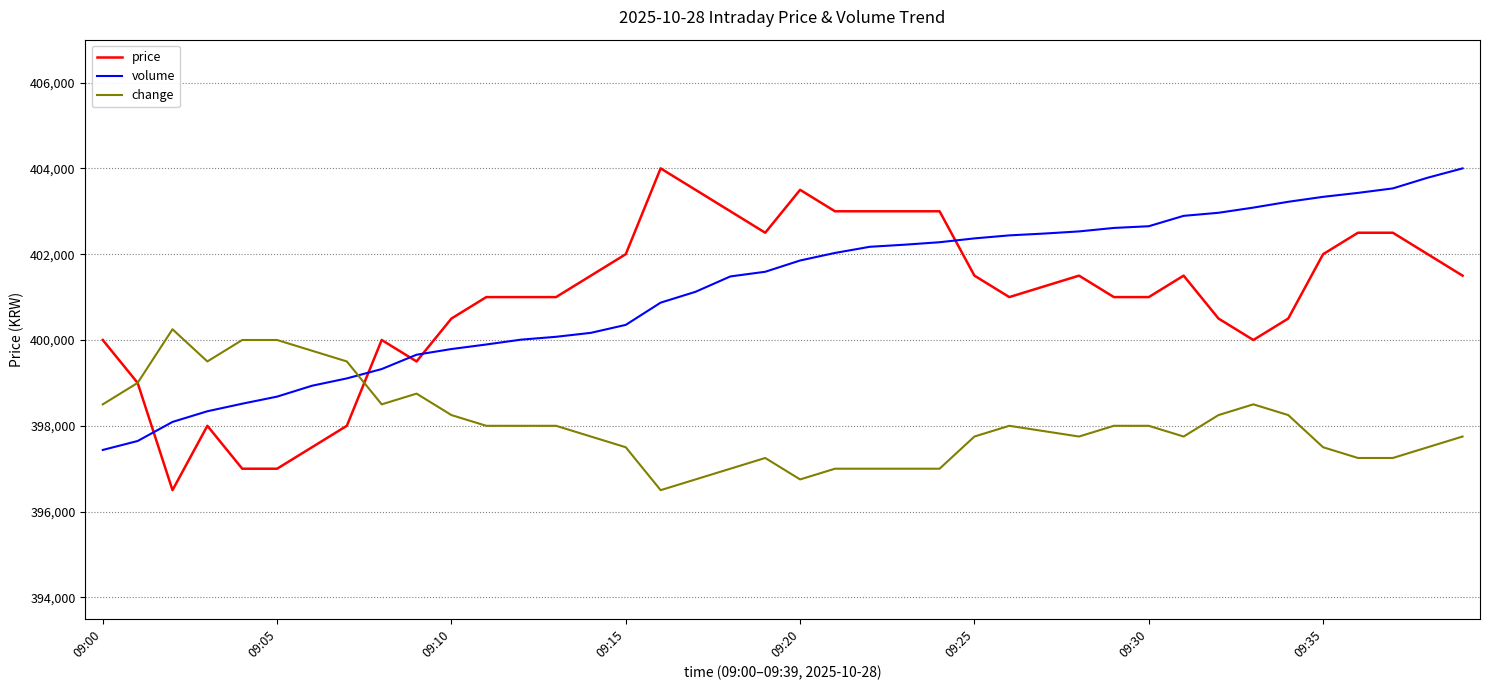

What is the lowest value of the change series?

396500.0